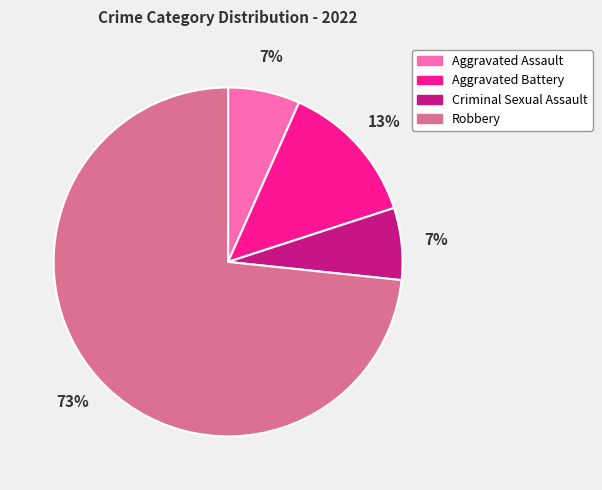

True or false: Robbery accounts for 73% of the total.

True